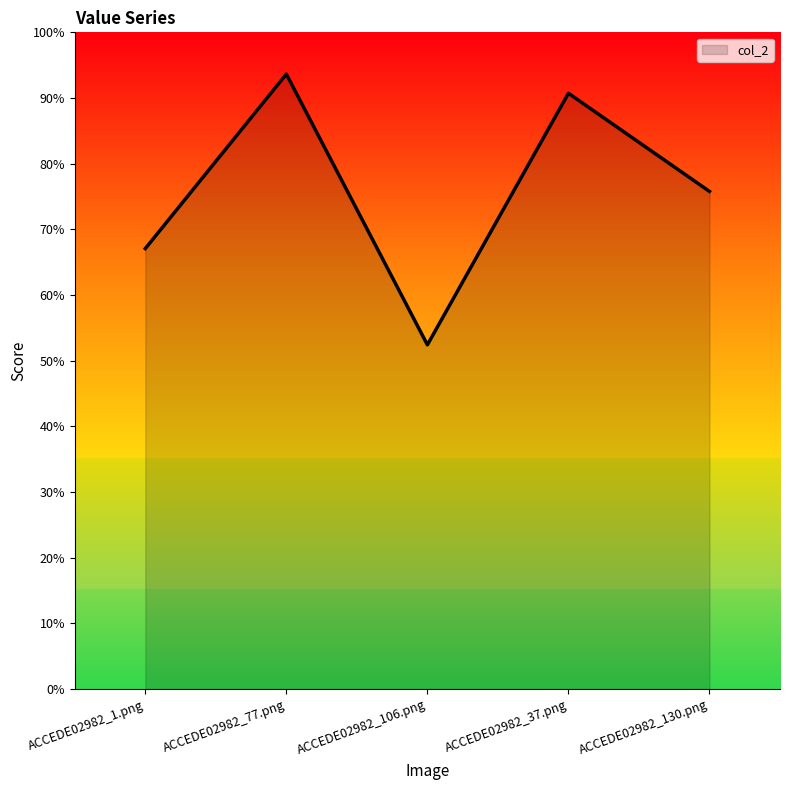

Is it true that the value at ACCEDE02982_130.png is 0.2?

False